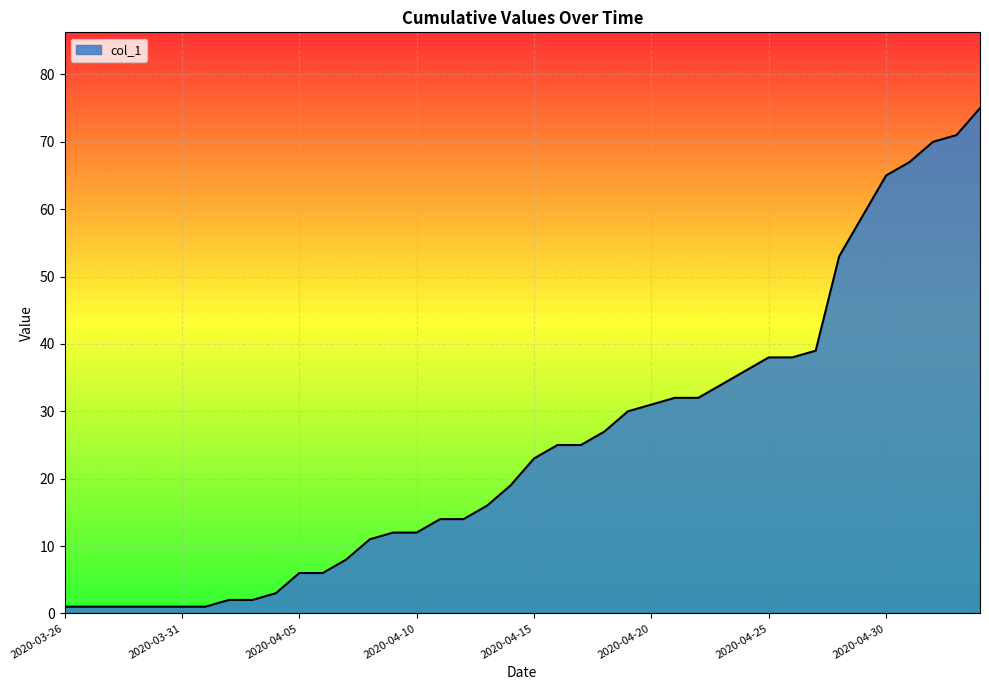

What is the greatest value displayed?

75